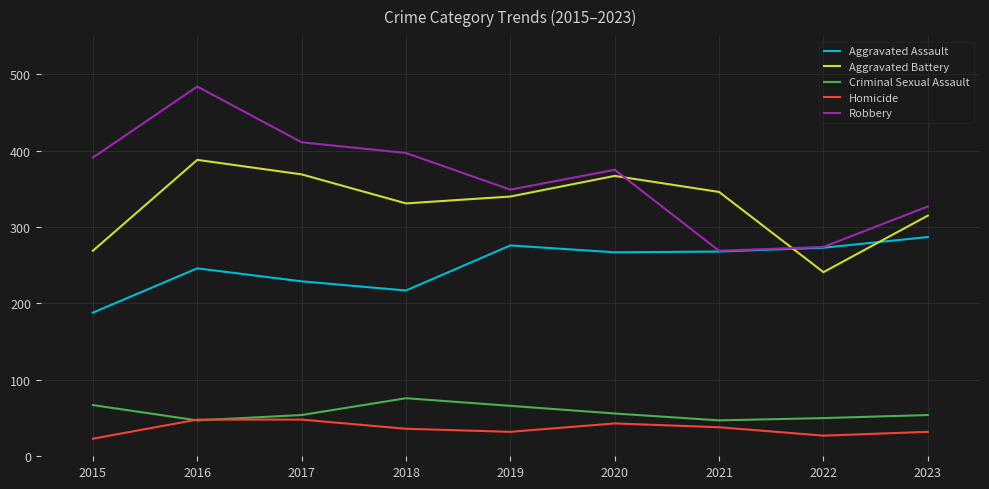

True or false: Aggravated Battery has a value of 269 at 2015.

True